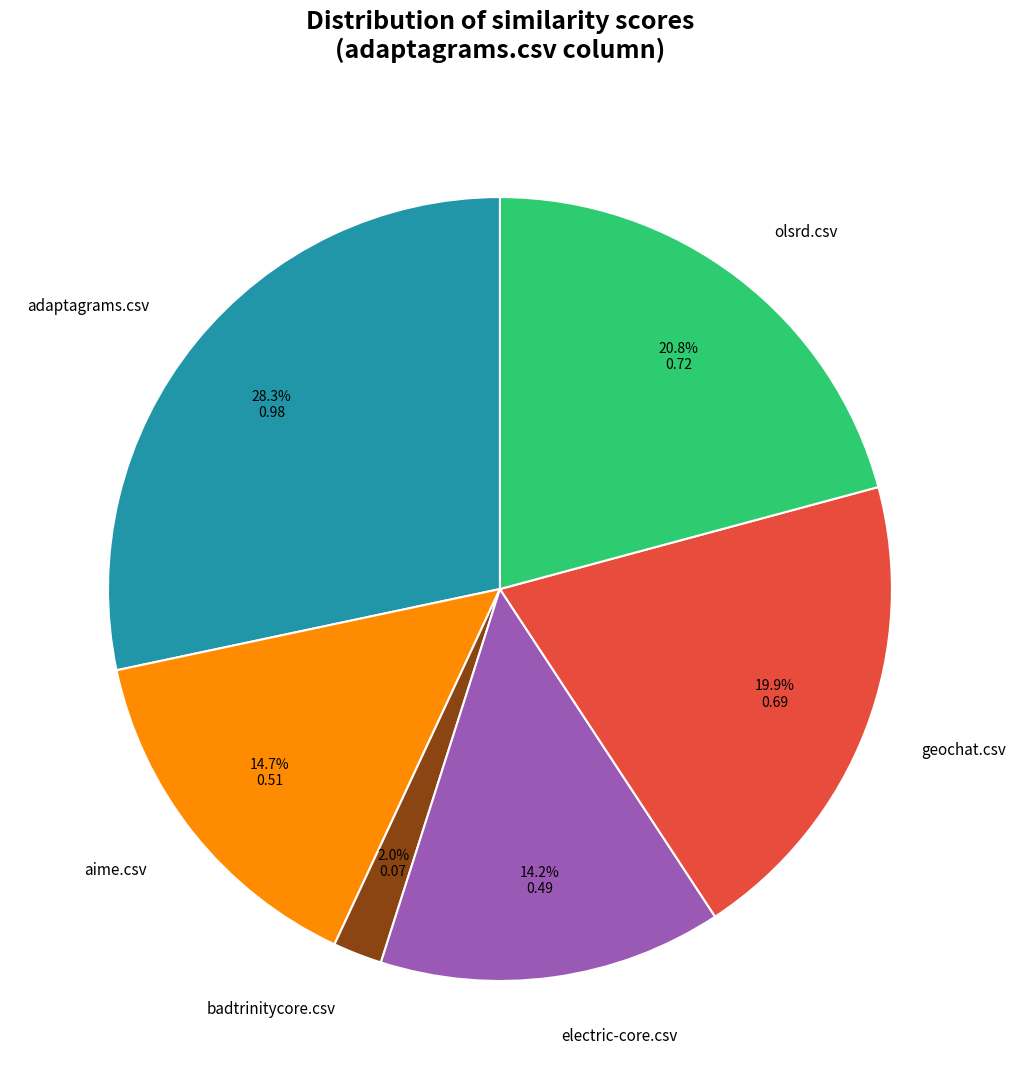

How much of the chart is everything except adaptagrams.csv?

71.7%